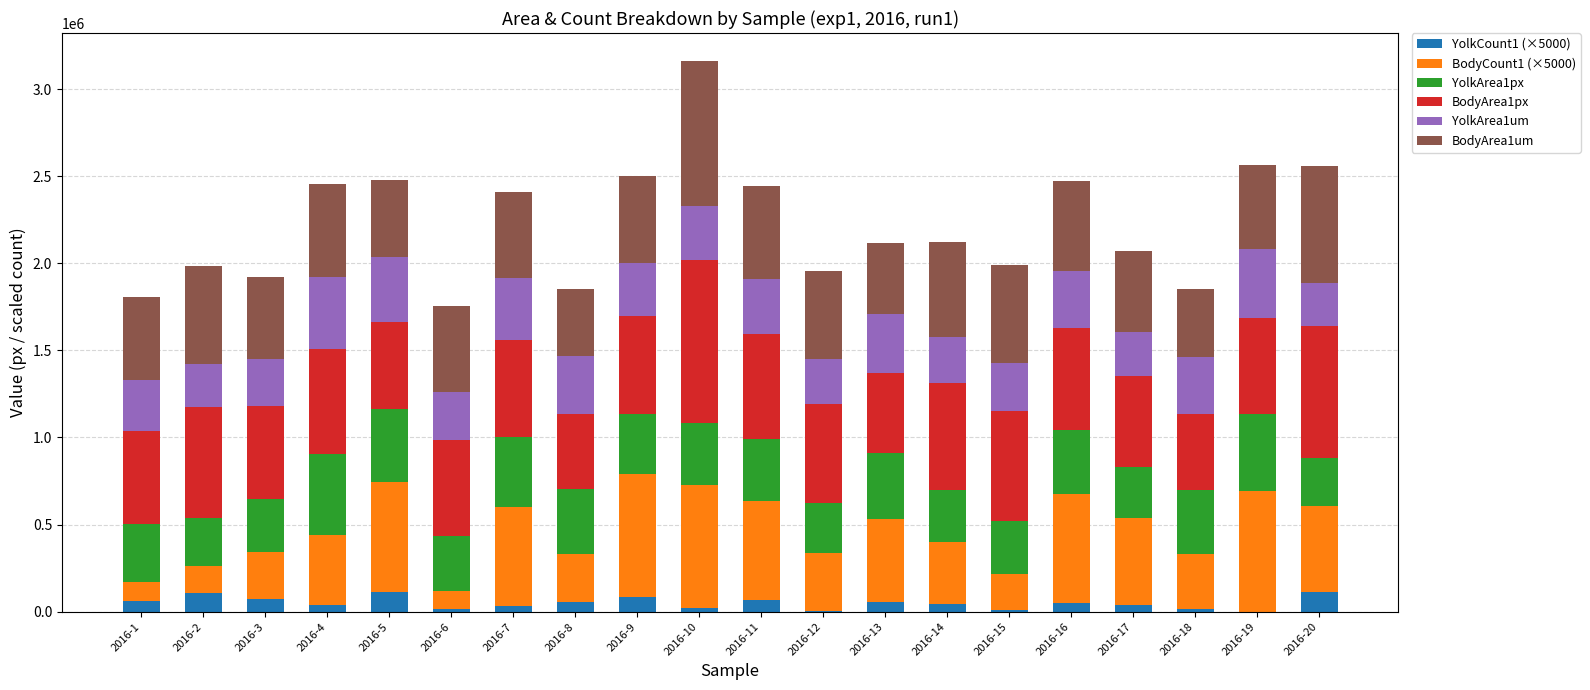

At which category is the sum across all series the highest?

2016-10